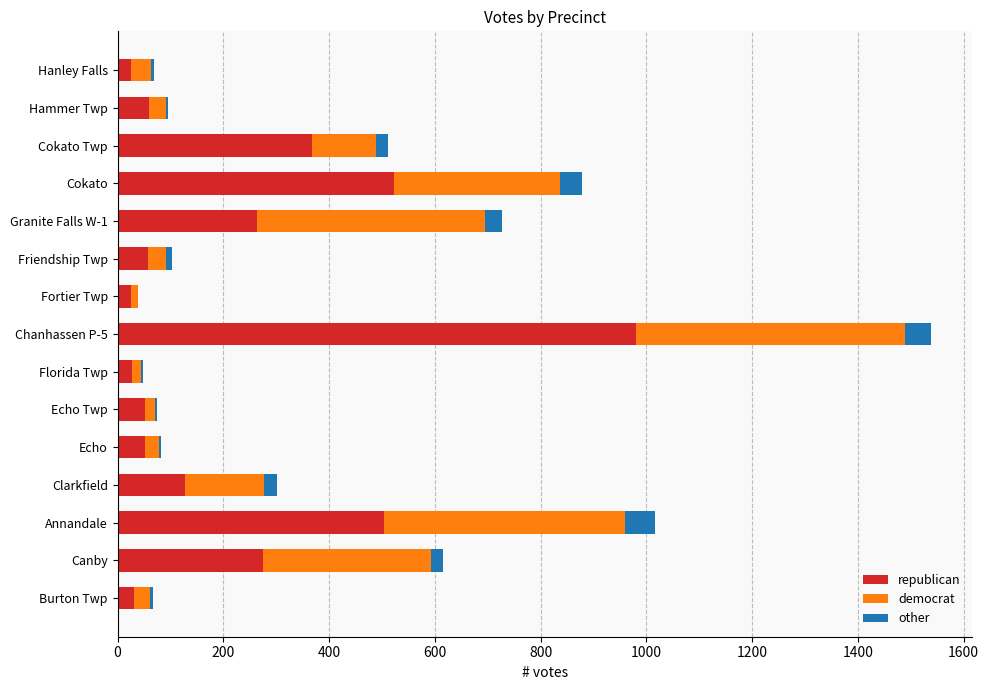

At which label does republican reach its peak?

Chanhassen P-5